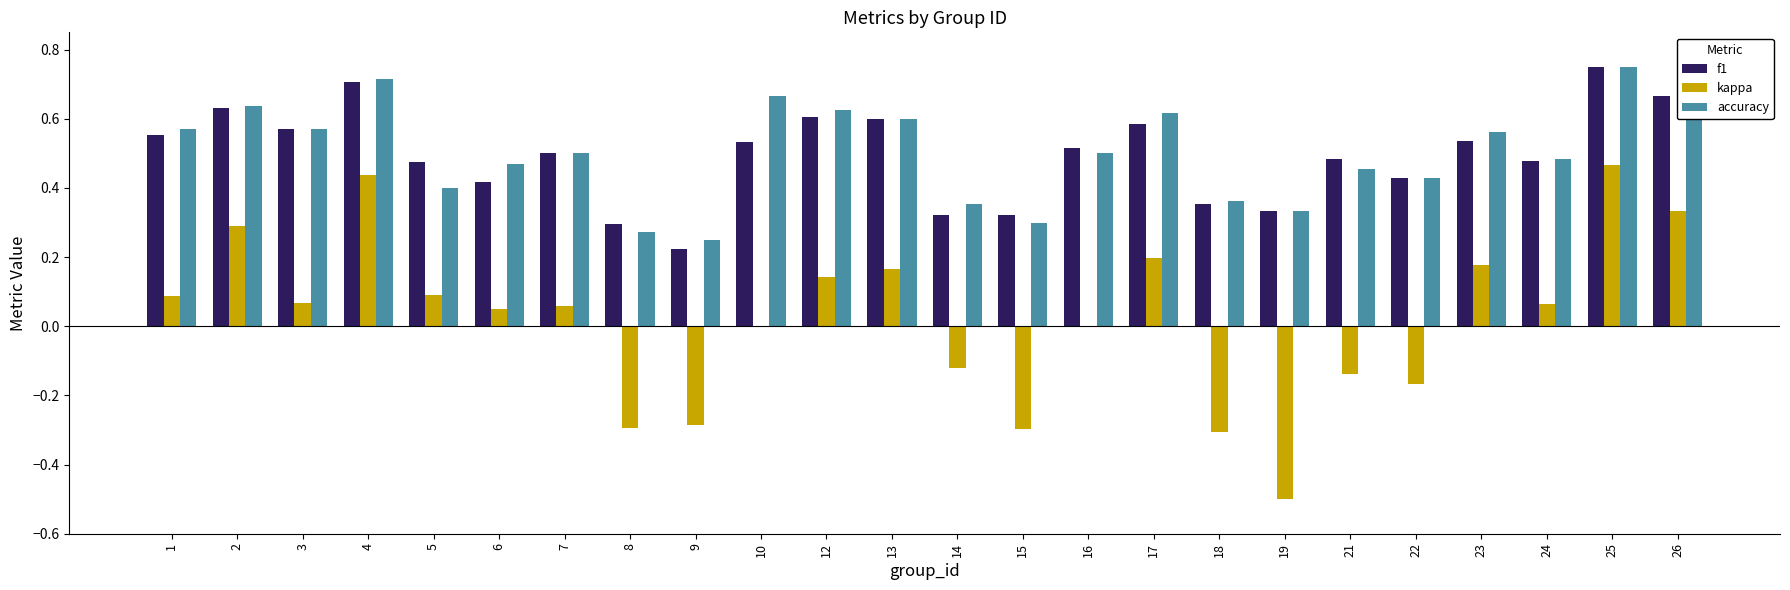

Are the bars horizontal?

No